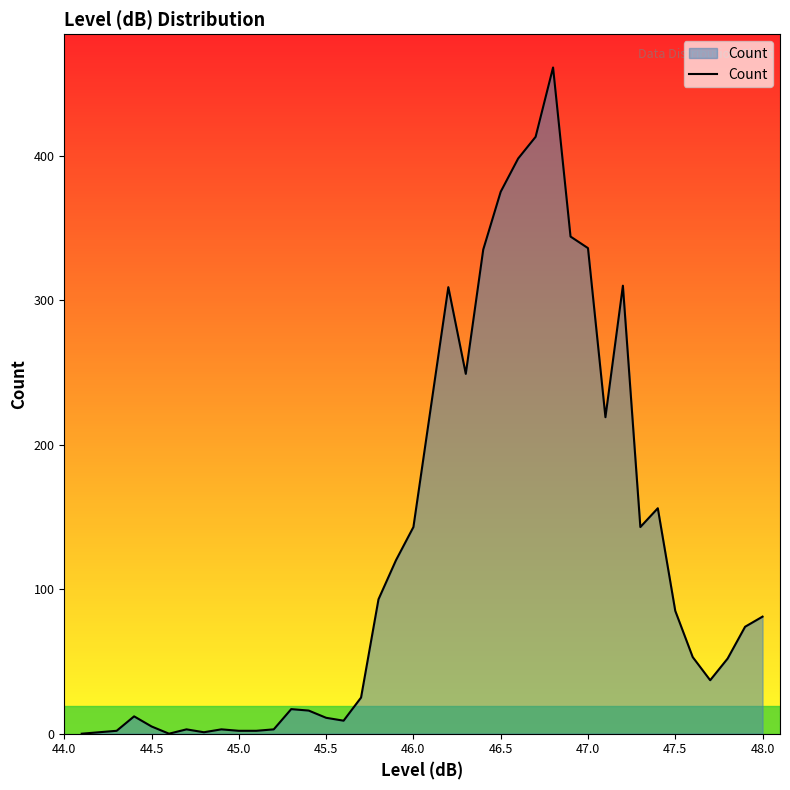

What is the maximum value shown in the chart?

461